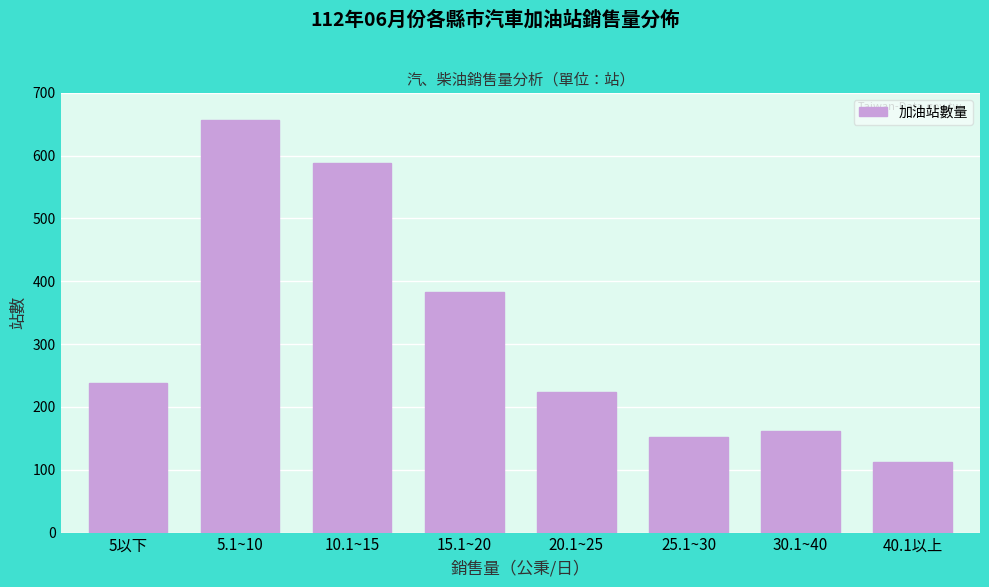

Reading left to right, list all the values displayed in this chart.

5以下=238	5.1~10=656	10.1~15=588	15.1~20=383	20.1~25=224	25.1~30=152	30.1~40=161	40.1以上=112